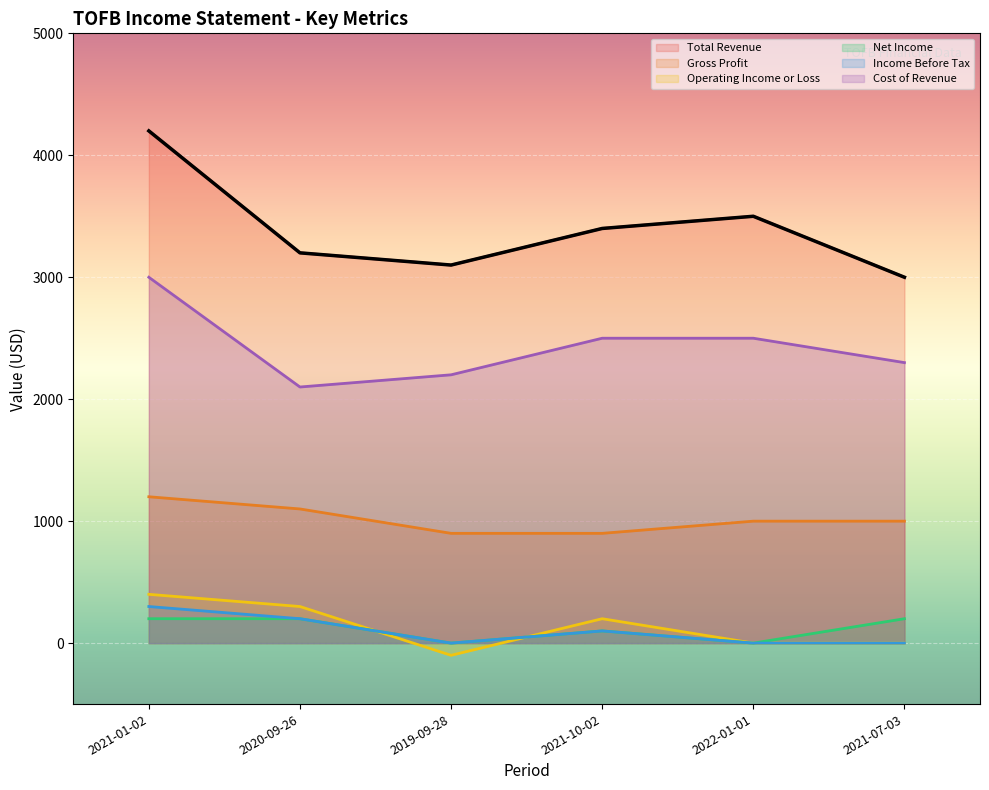

What is the label of the 5th point from the right?

2020-09-26